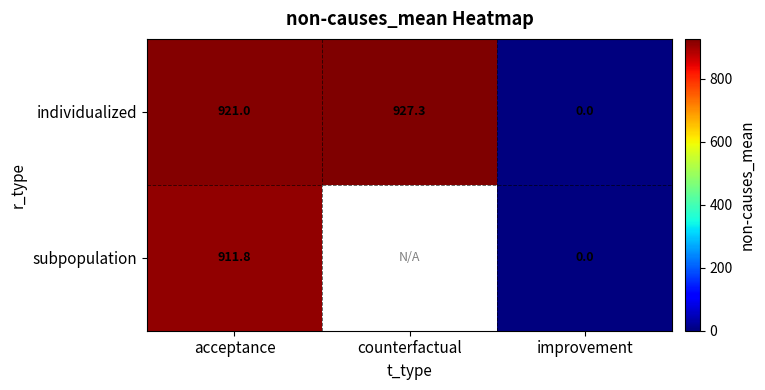

Which has a higher value, acceptance or improvement?

acceptance